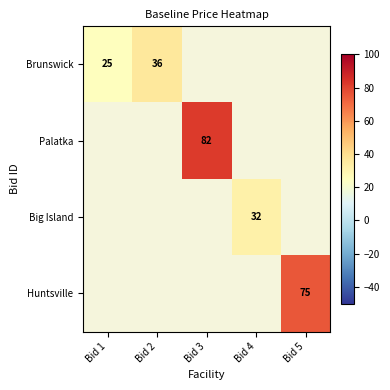

How many categories are shown in the chart?

5